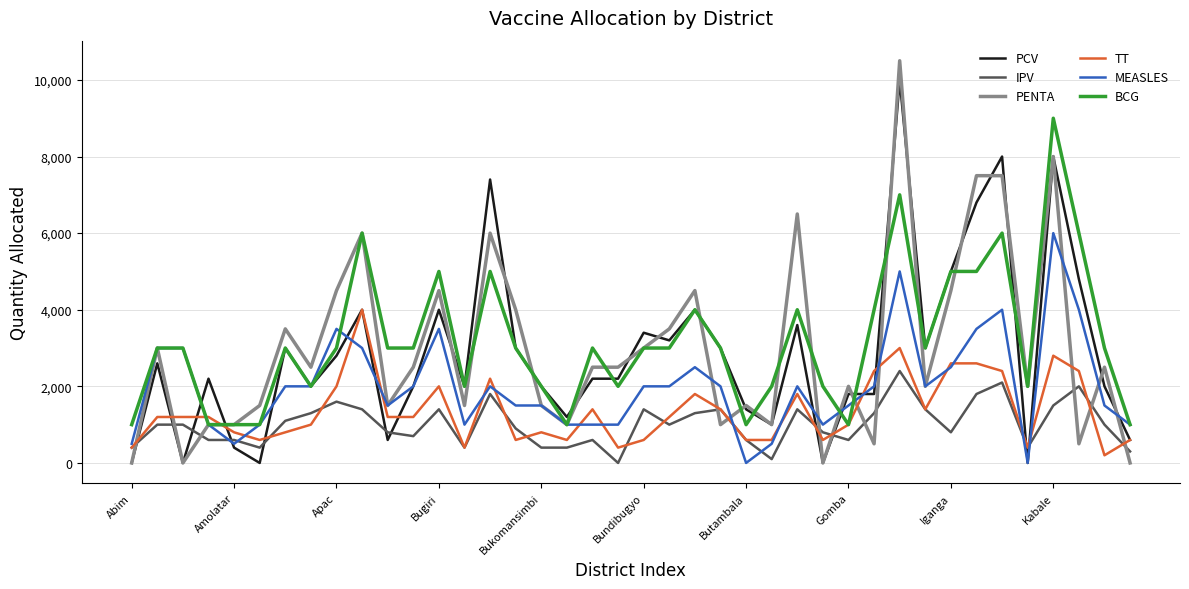

Which series has the widest spread of values?

PENTA